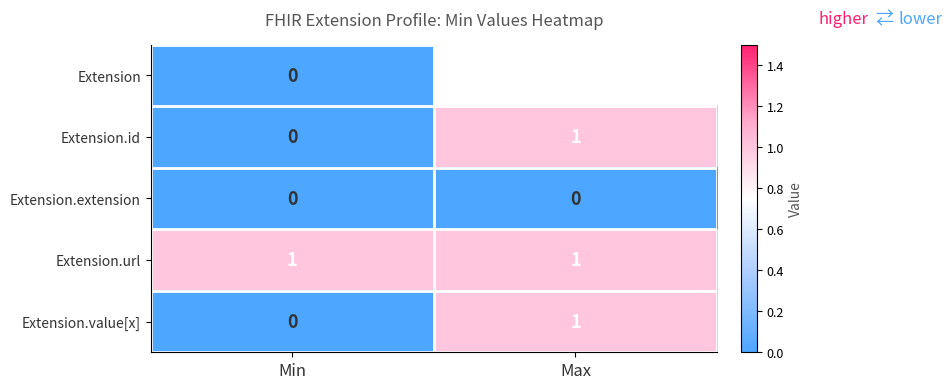

At how many categories does at least one series exceed 0?

2